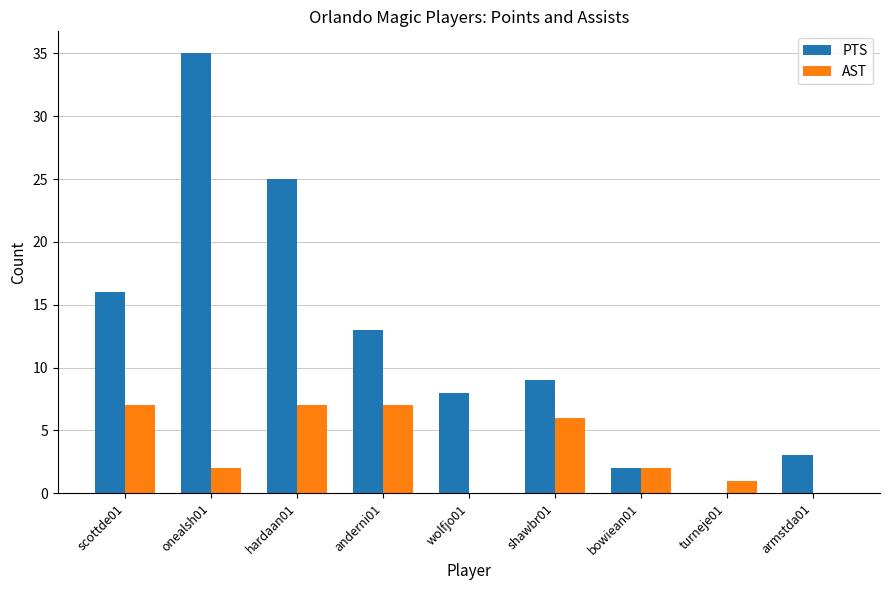

Which series has the widest spread of values?

PTS